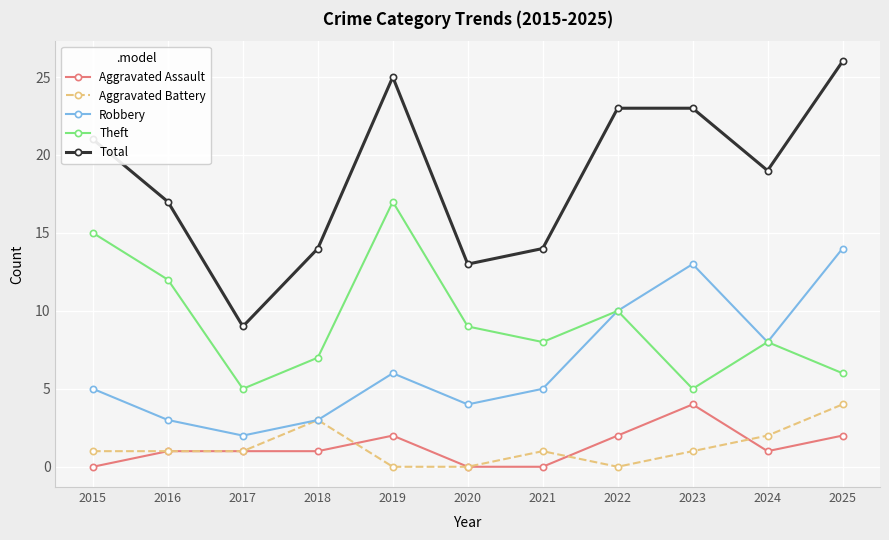

What is the value of the Robbery point at the 11th from the left?

14